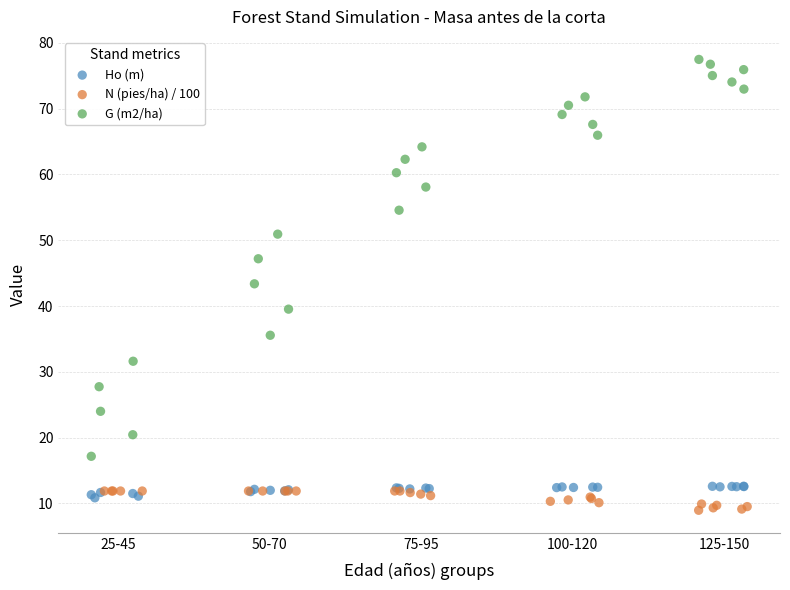

Which series has the largest Y range (max minus min)?

G (m2/ha)